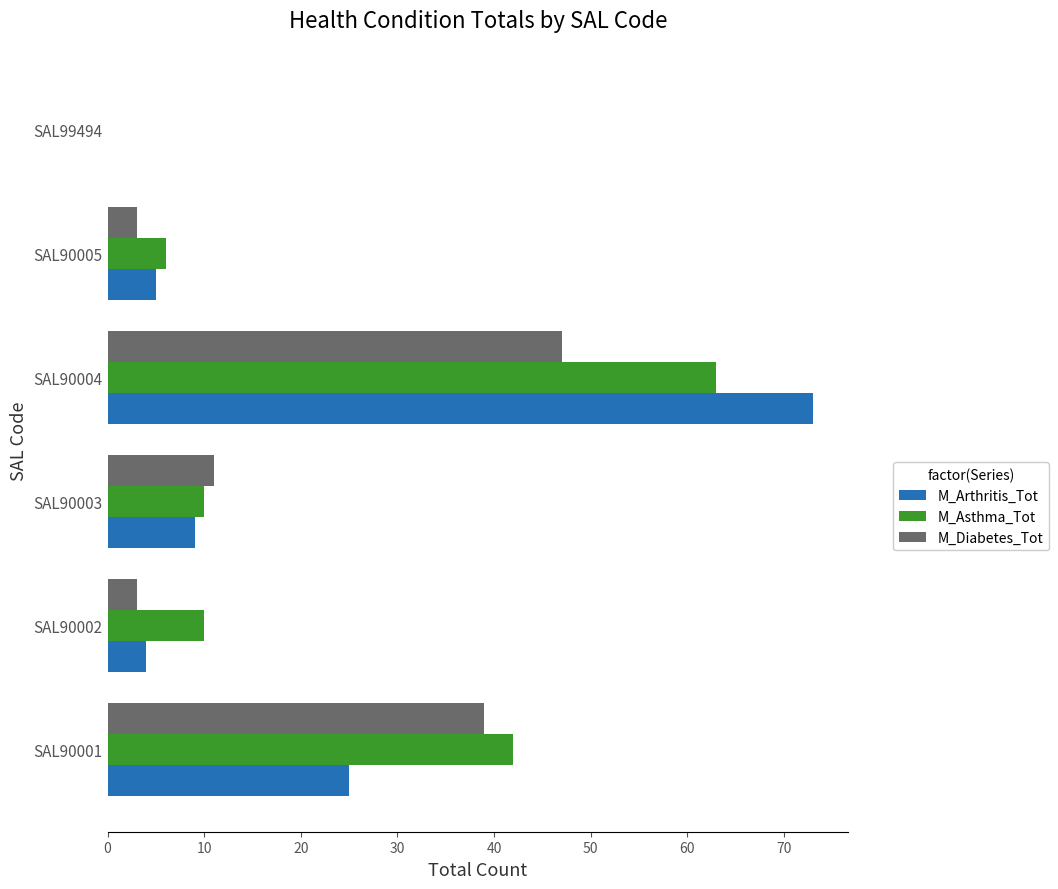

What is the total value across all series at SAL90005?

14